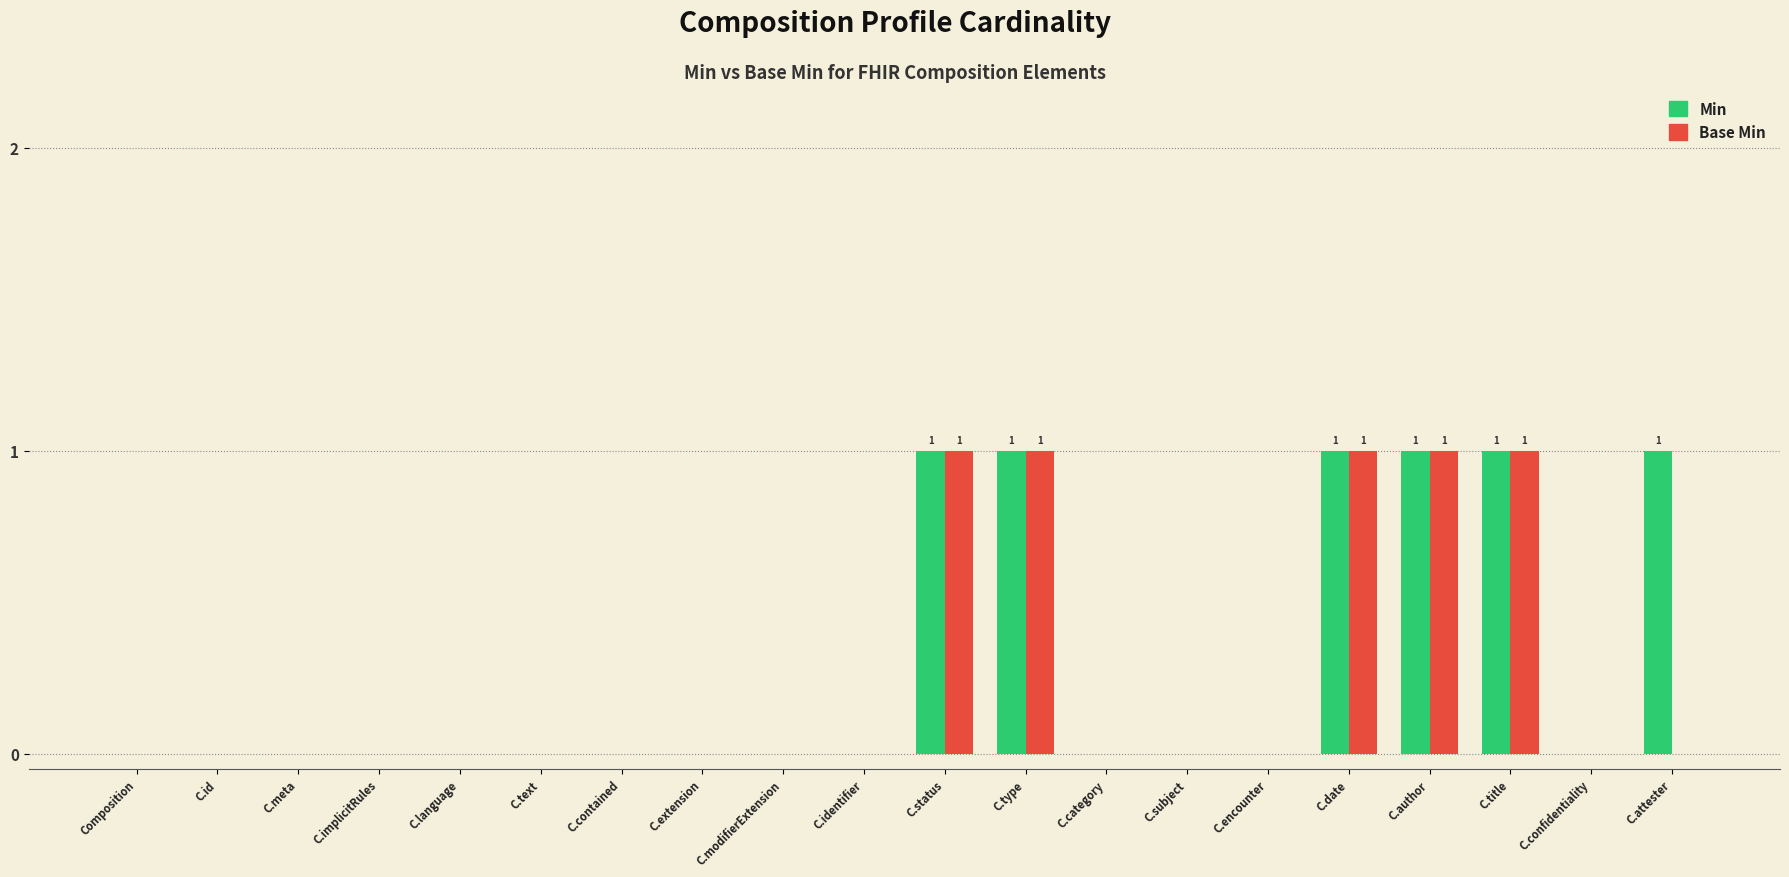

The Base Min series shows 1 at C.id. True or false?

False